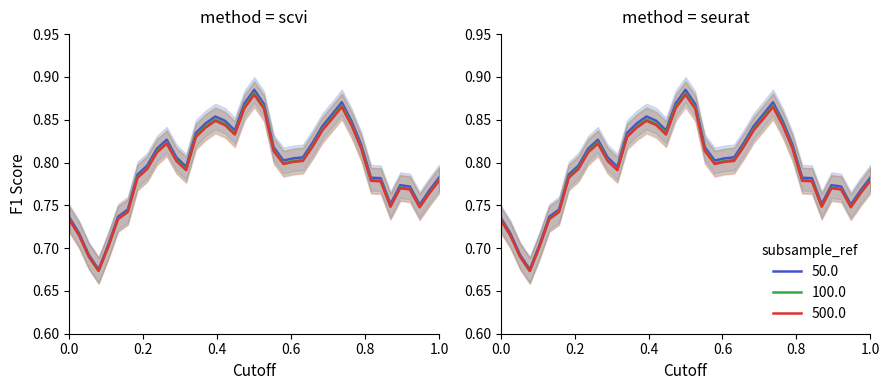

What is the greatest value displayed?

0.9